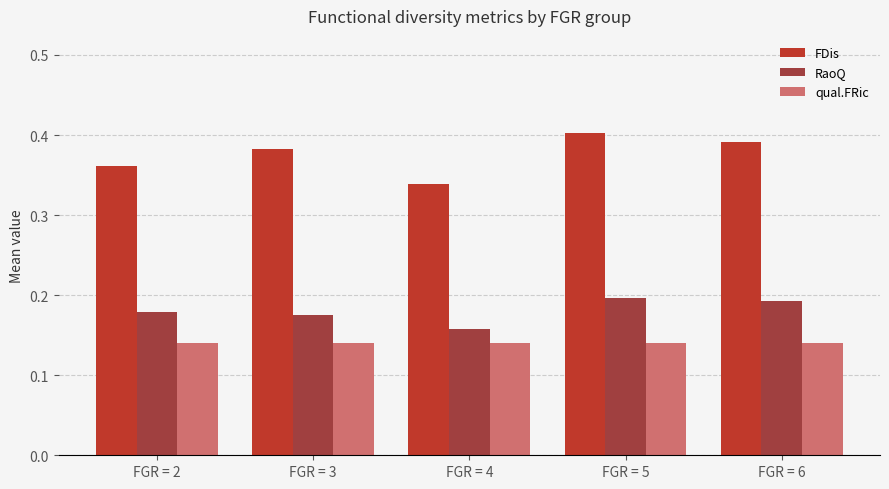

How many FDis values are between 0 and 1?

5